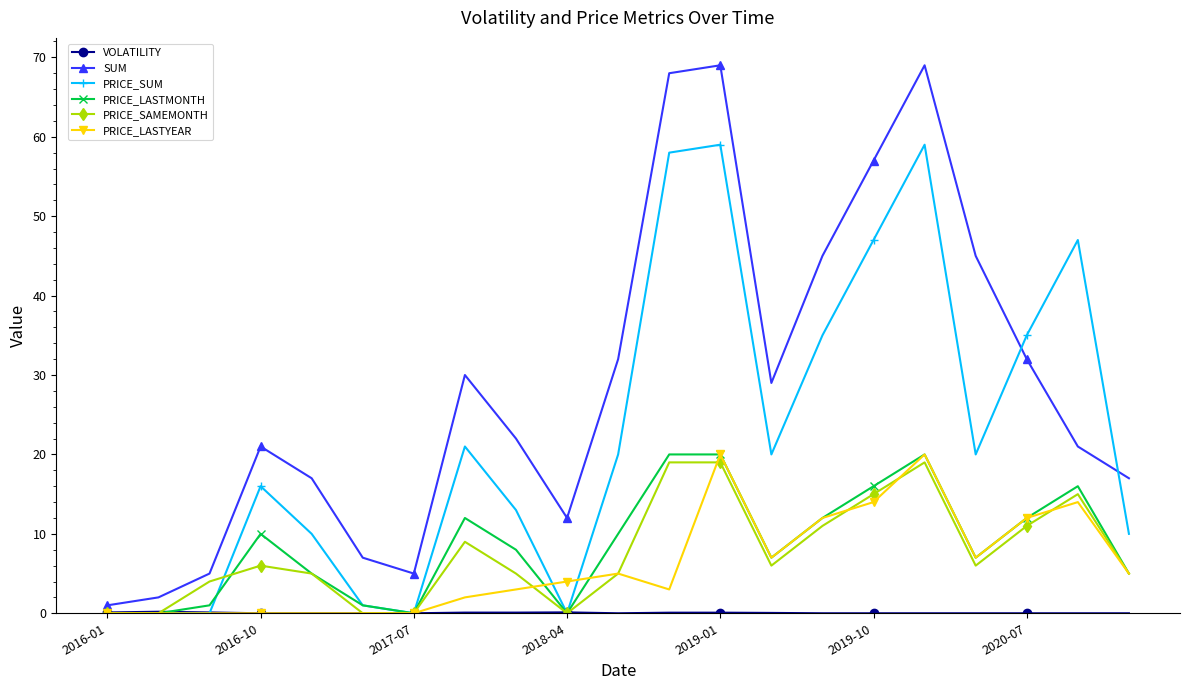

What is the value of the SUM point at the 3rd from the left?

5.0